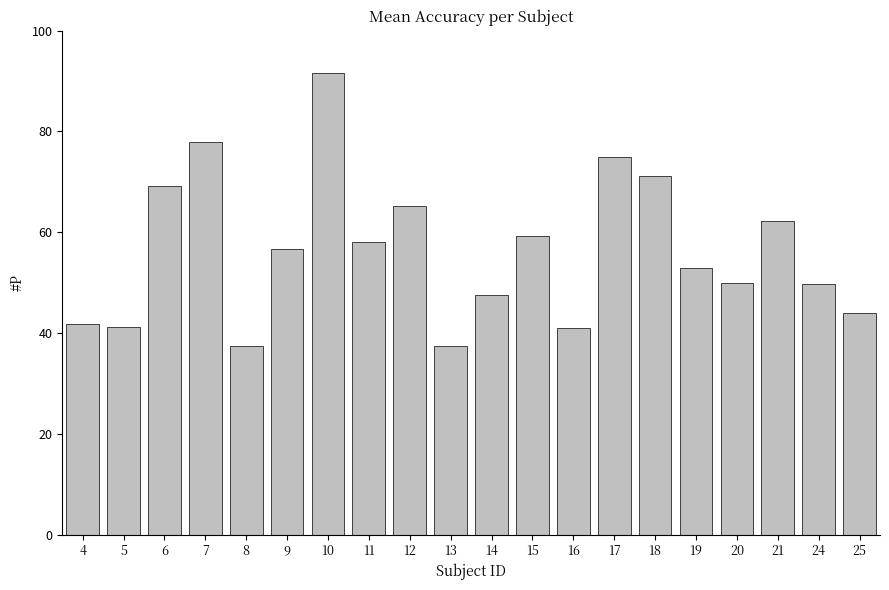

What is the sum of the values at 7 and 11?

136.0